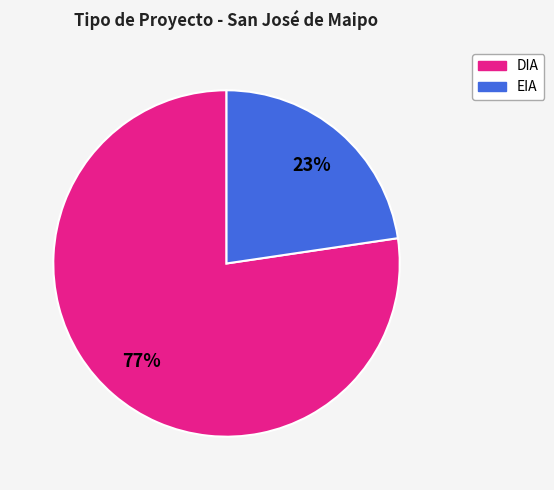

Between DIA and EIA, which is larger?

DIA